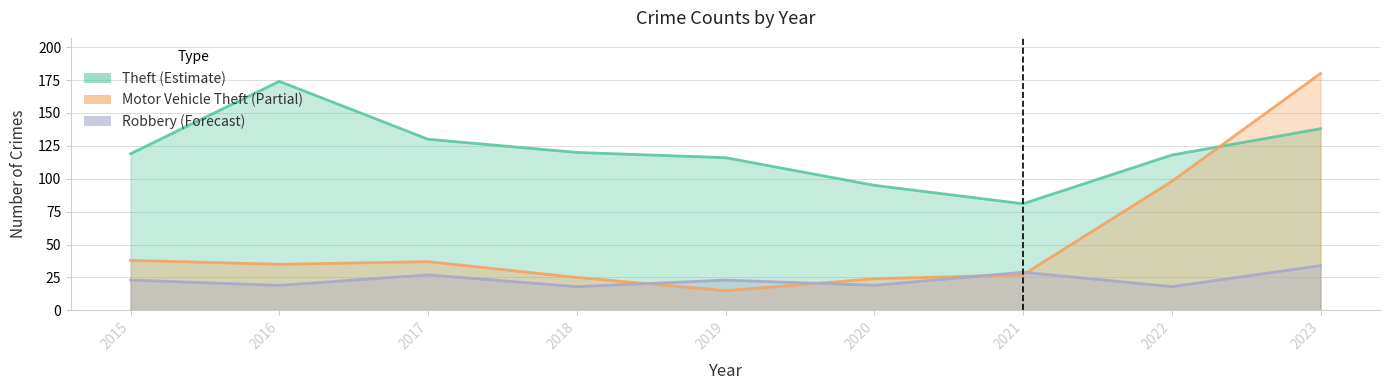

The value of Motor Vehicle Theft at 2023 is 280. True or false?

False